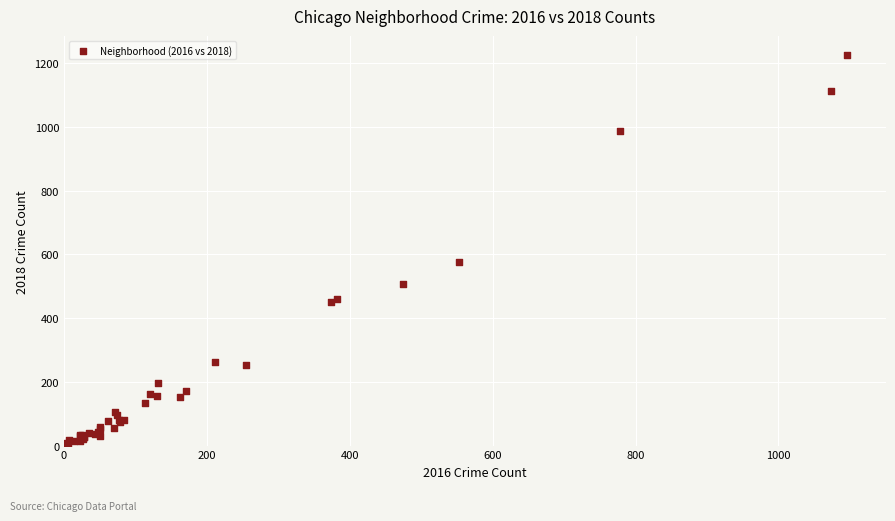

What Y value in the scatter plot is closest to 614?

575